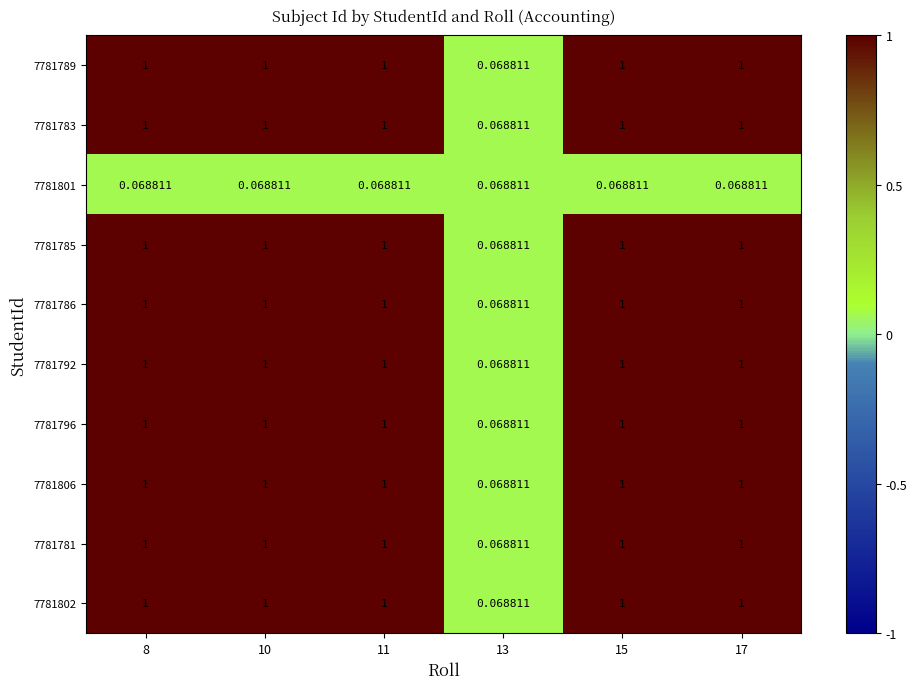

What is the difference between the highest and lowest values at 10?

0.9